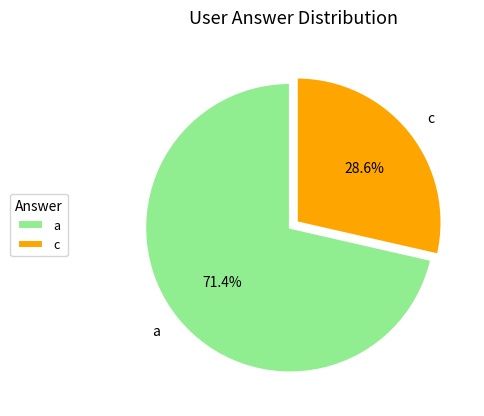

Between c and a, which is larger?

a